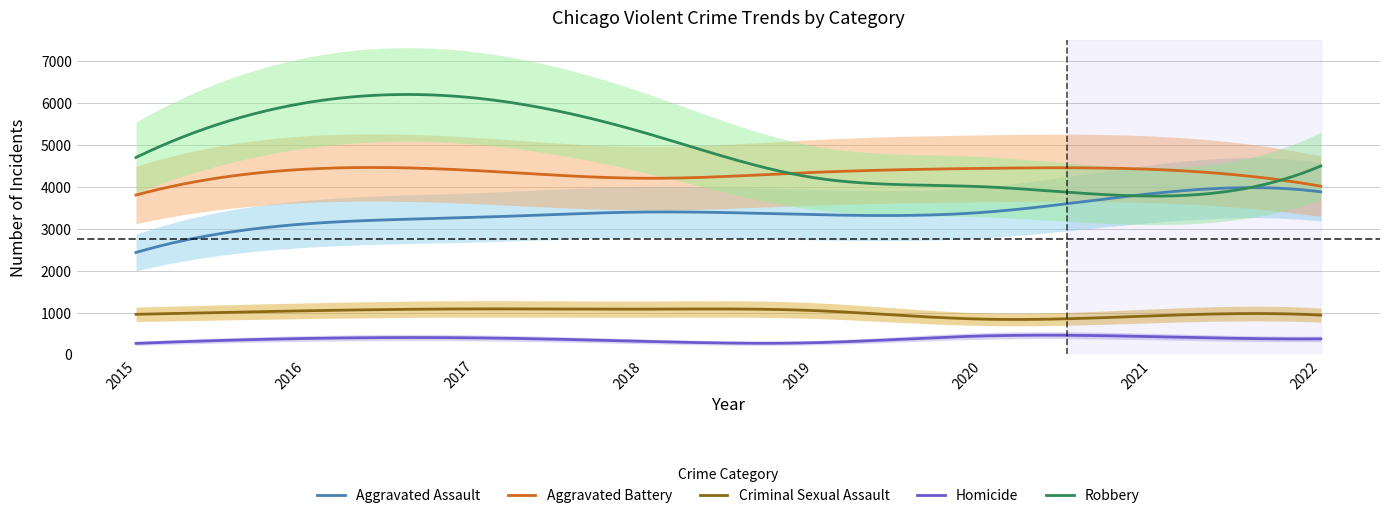

How many data points in Homicide are above 380?

3